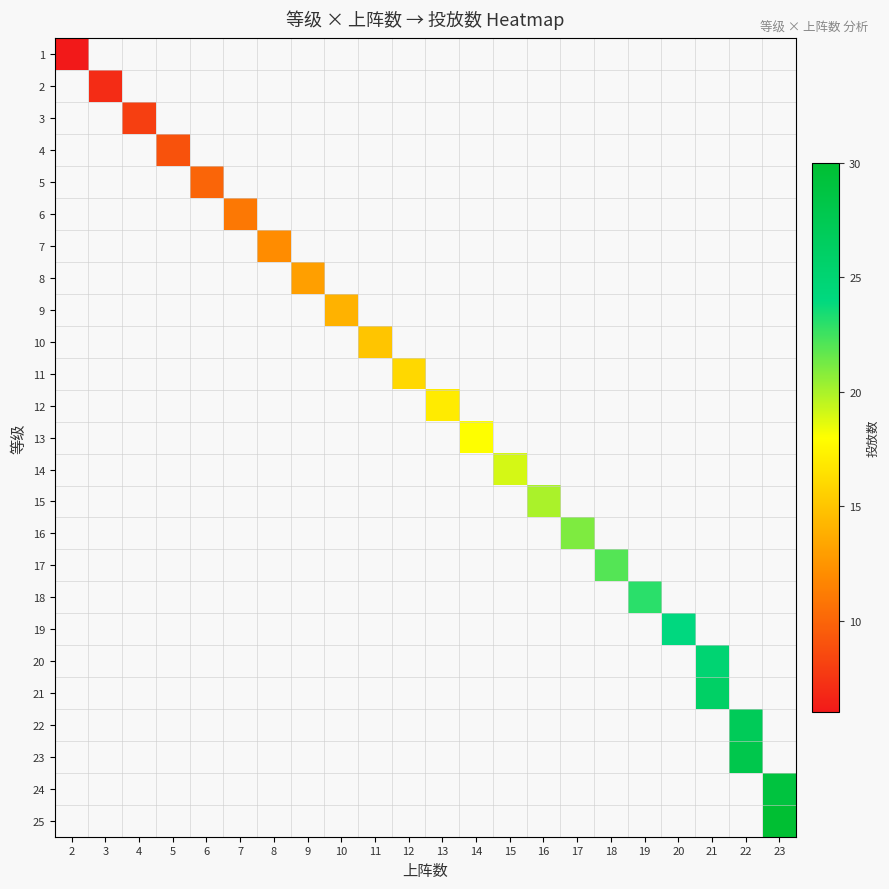

At how many categories does at least one series exceed 10?

17